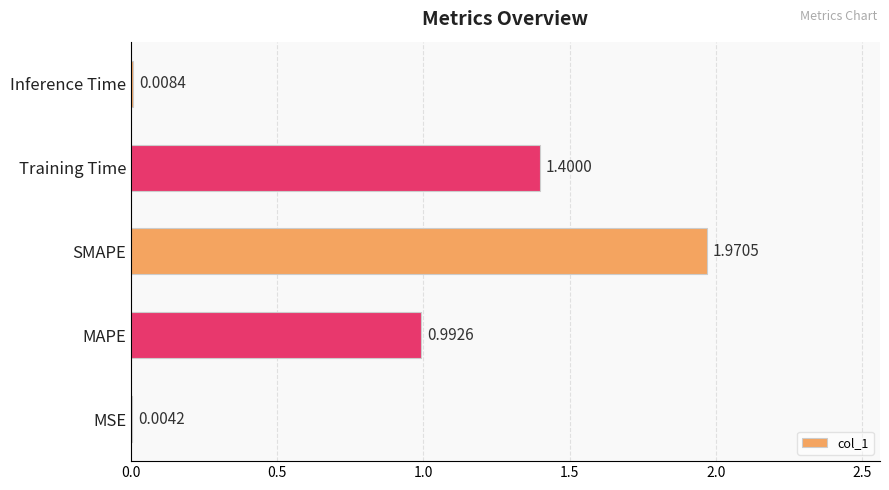

Where is the data nearest to the value 0?

MSE